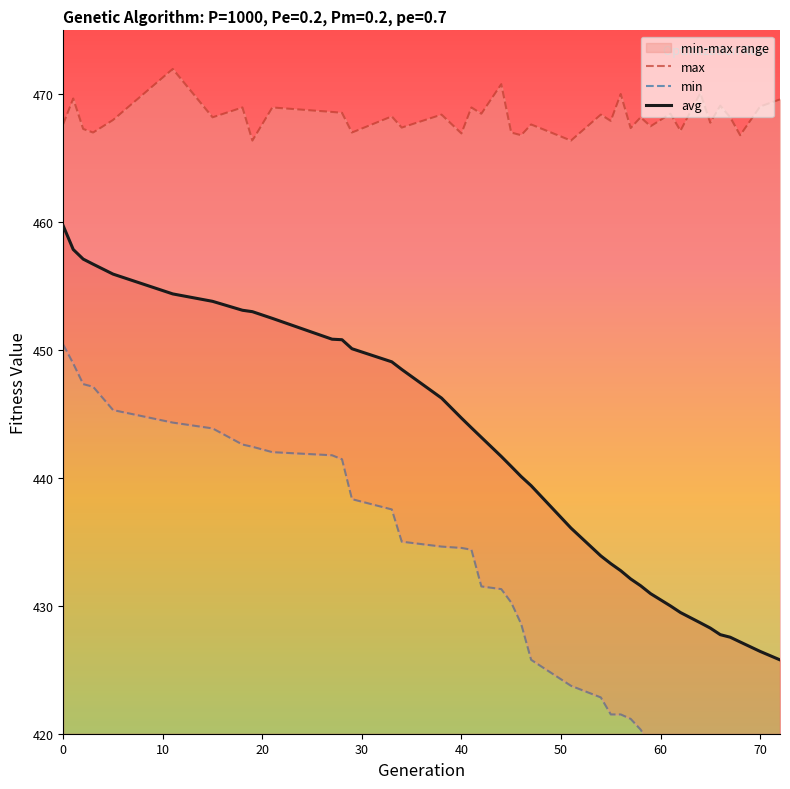

What is the highest value of the avg series?

459.7